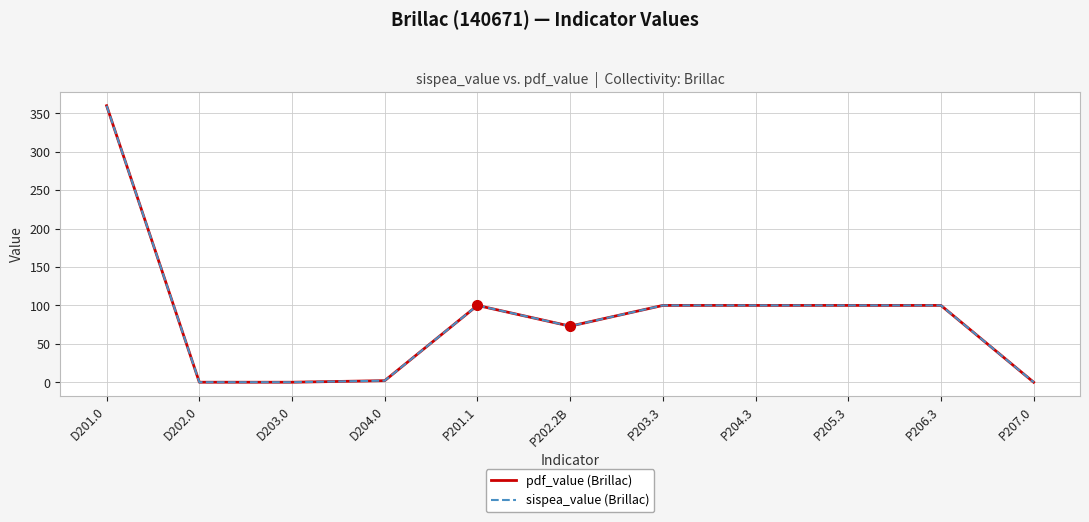

Does the chart display data point markers on the line(s)?

No